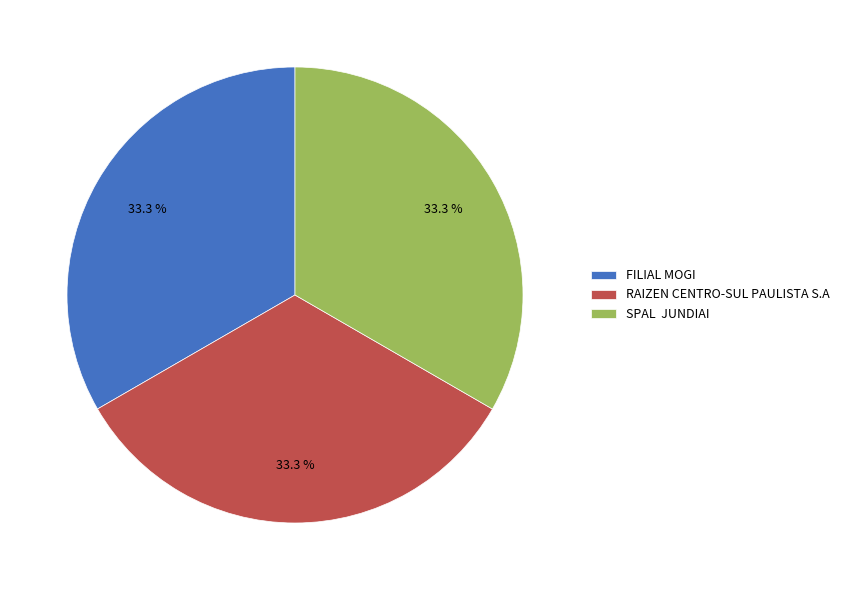

Approximately how many times larger is the value at RAIZEN CENTRO-SUL PAULISTA S.A compared to FILIAL MOGI?

1.0